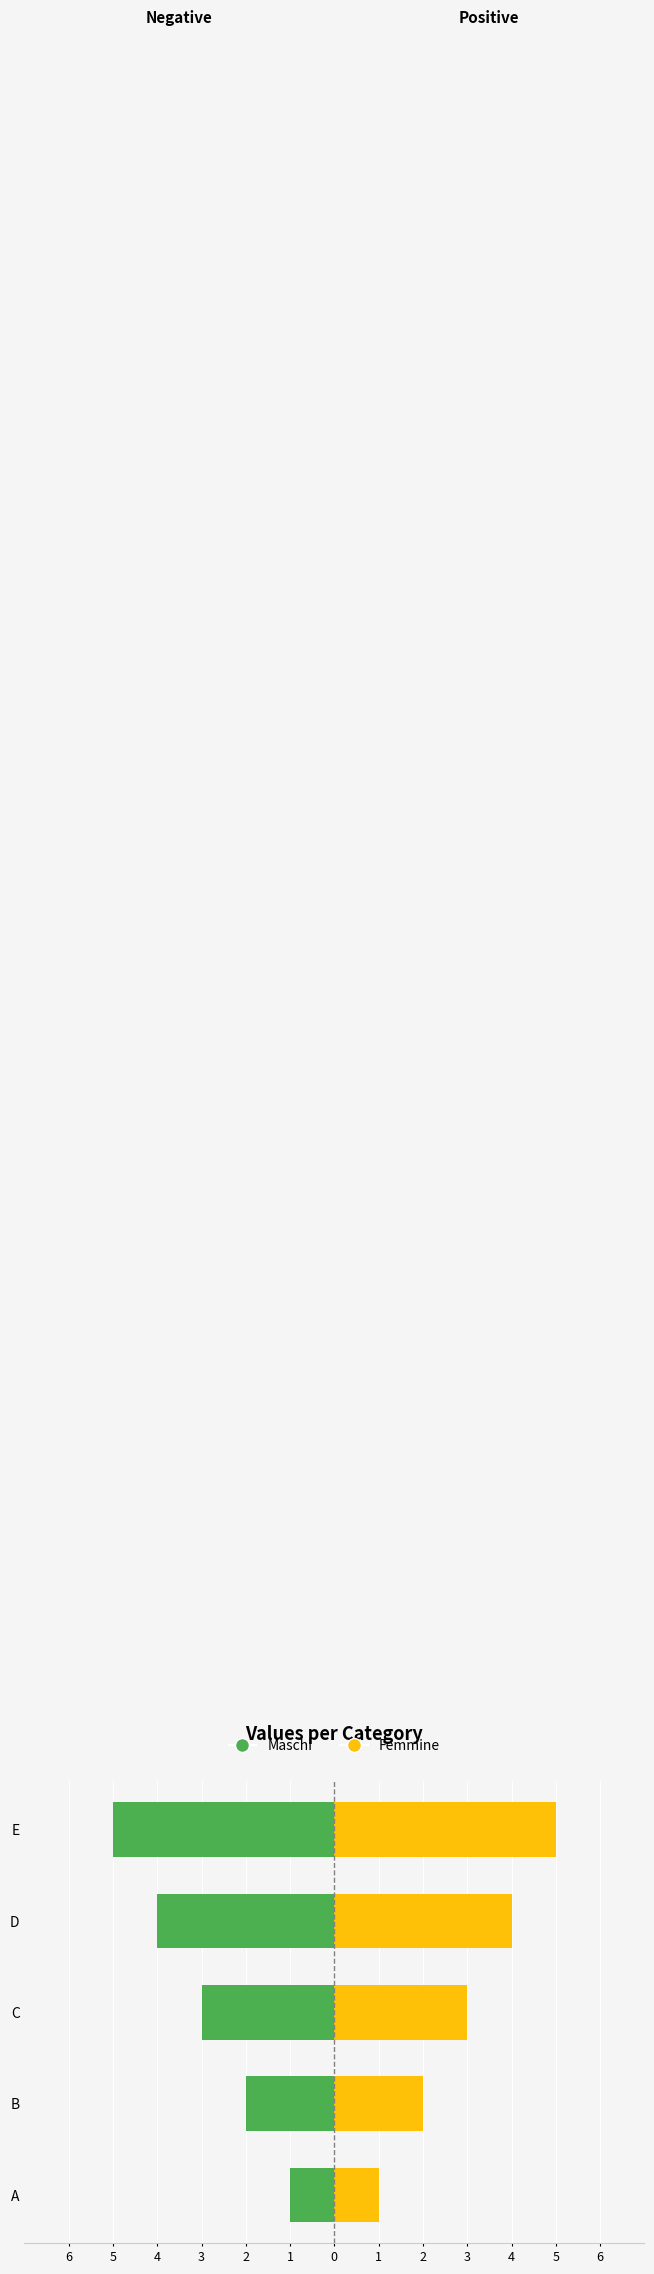

Rank the series by their maximum value, from highest to lowest.

Femmine, Maschi